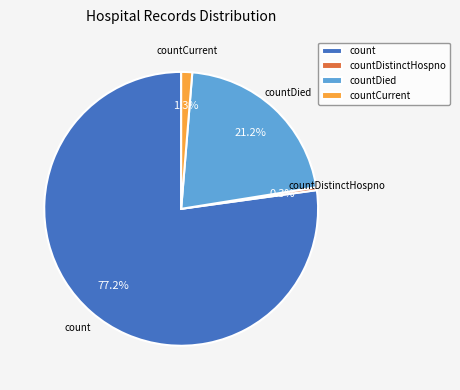

To the nearest percent, what is the average slice percentage?

25%